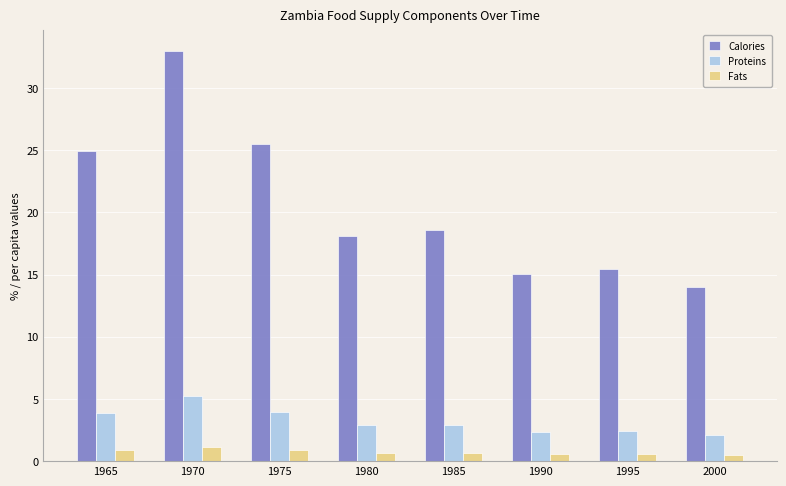

Which series has the largest total across all categories?

Calories